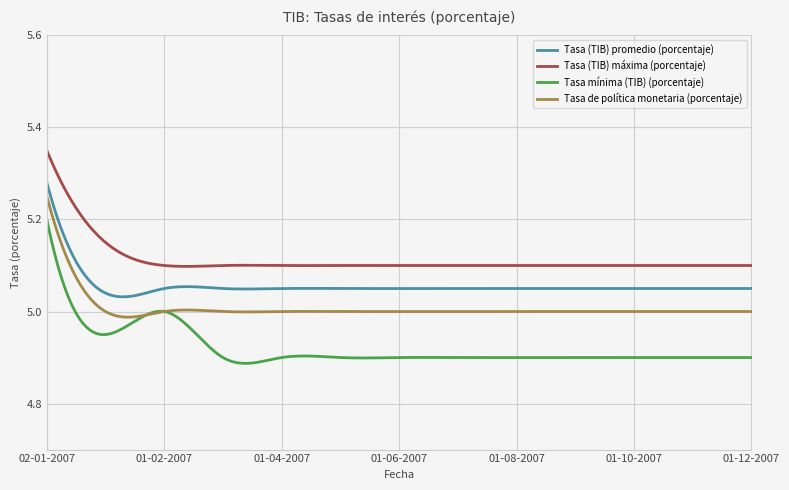

Which series has the largest range (max minus min)?

Tasa mínima (TIB) (porcentaje)